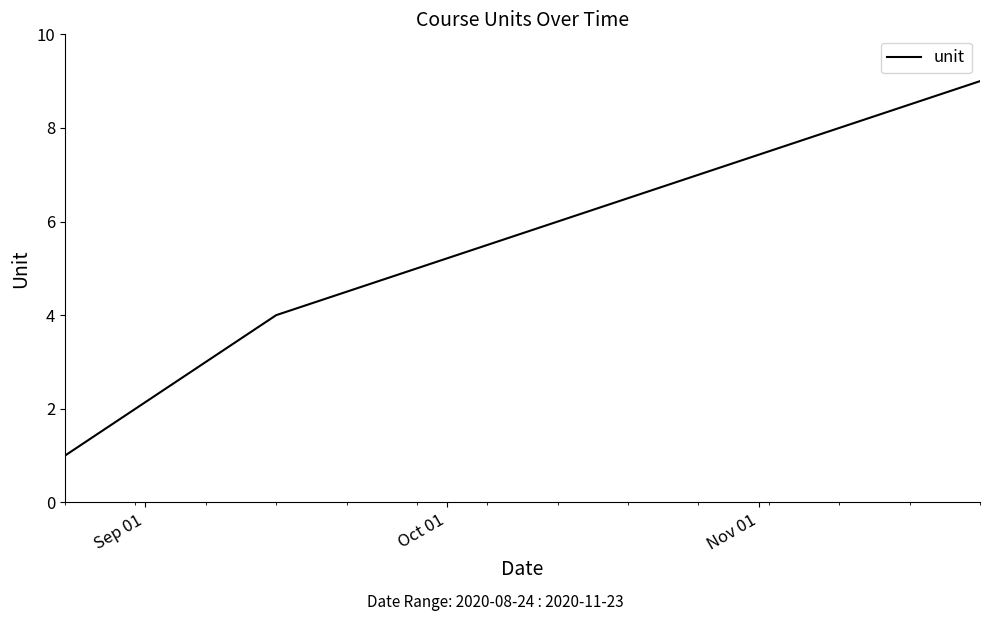

How many values are below 5?

4